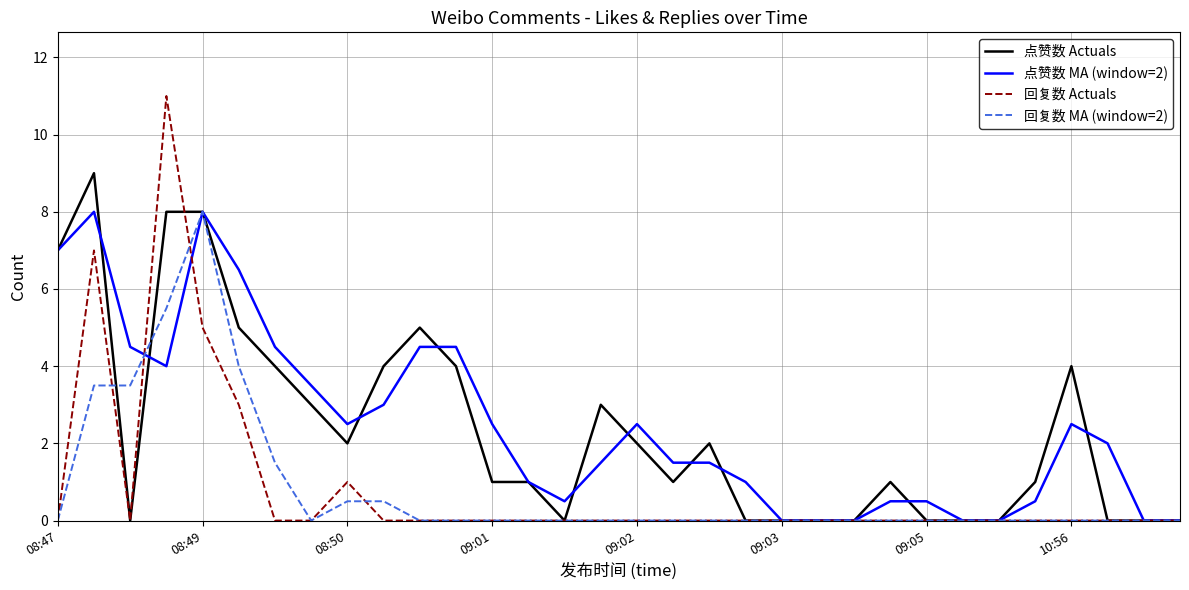

Which series has the largest total across all categories?

点赞数 MA (window=2)